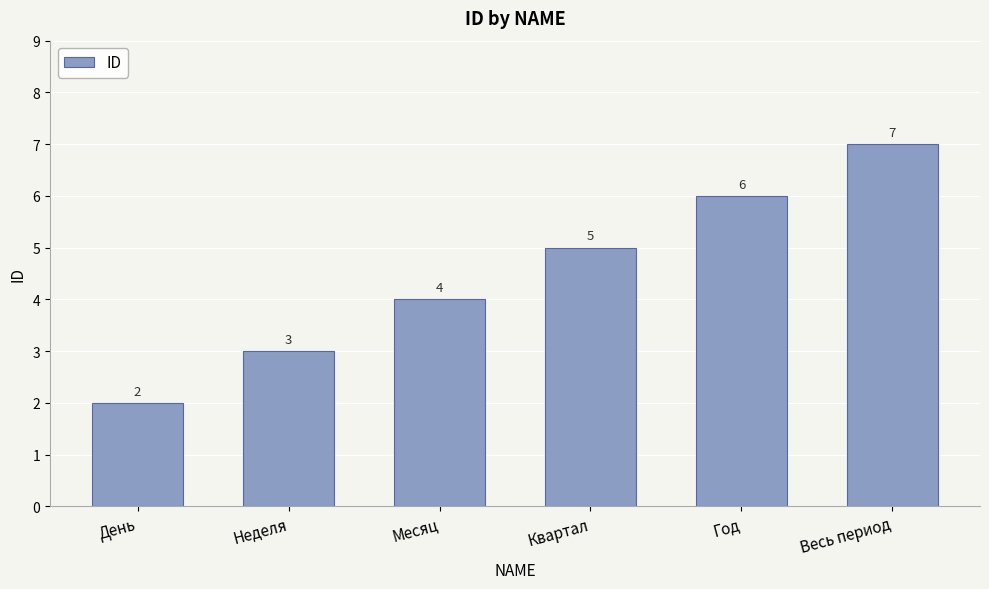

List the labels in order of value, smallest first.

День, Неделя, Месяц, Квартал, Год, Весь период